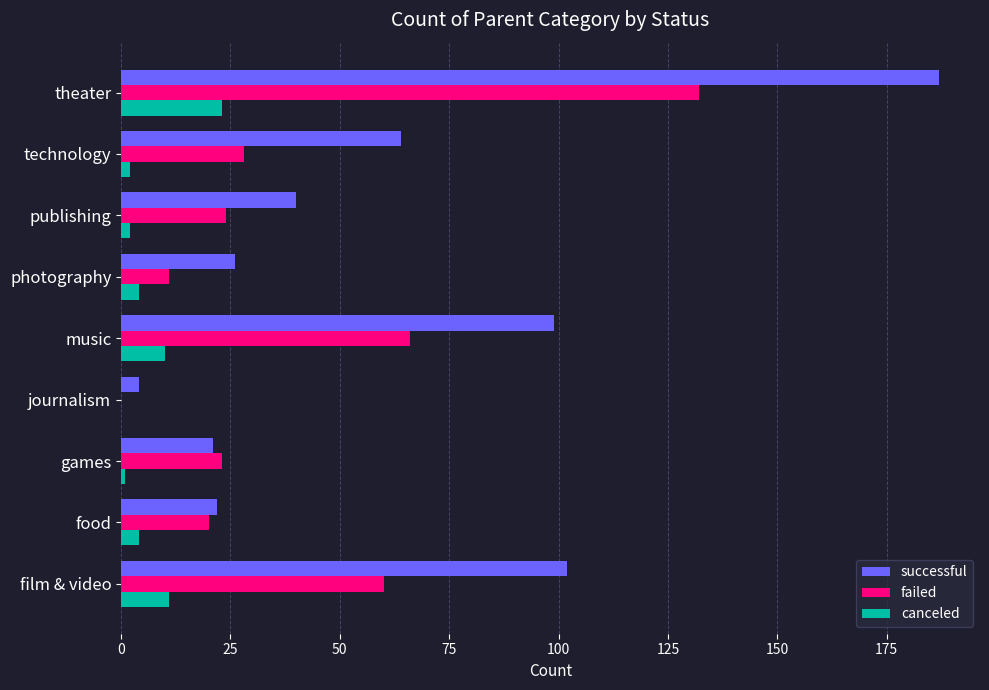

Between music and theater, which series saw the biggest shift?

successful